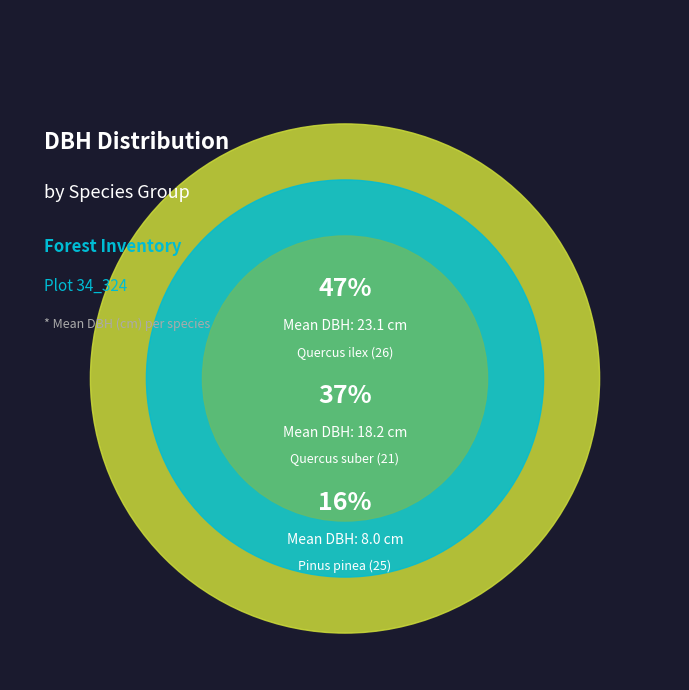

Do 26 and 26 together represent more than half of the pie?

No